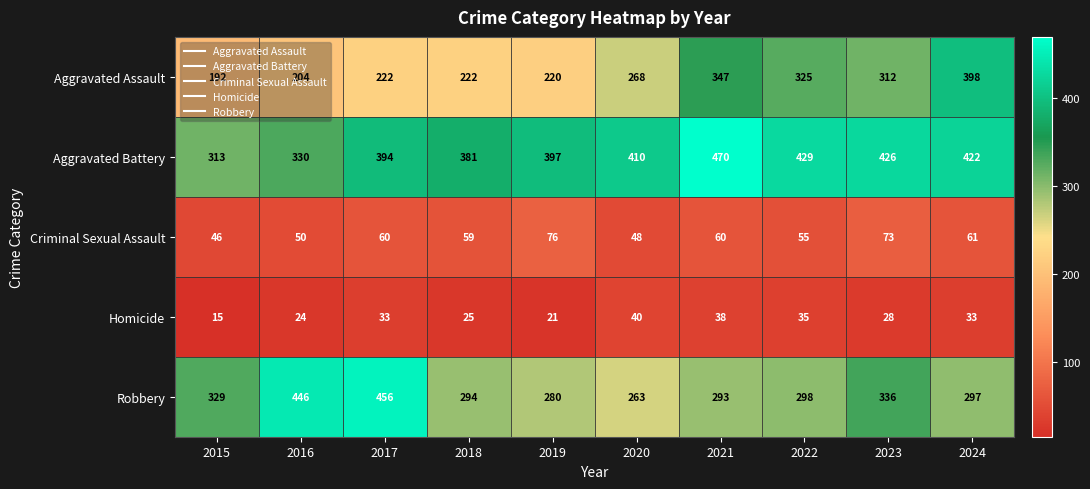

List the labels in order of Aggravated Battery value, smallest first.

2015, 2016, 2018, 2017, 2019, 2020, 2024, 2023, 2022, 2021